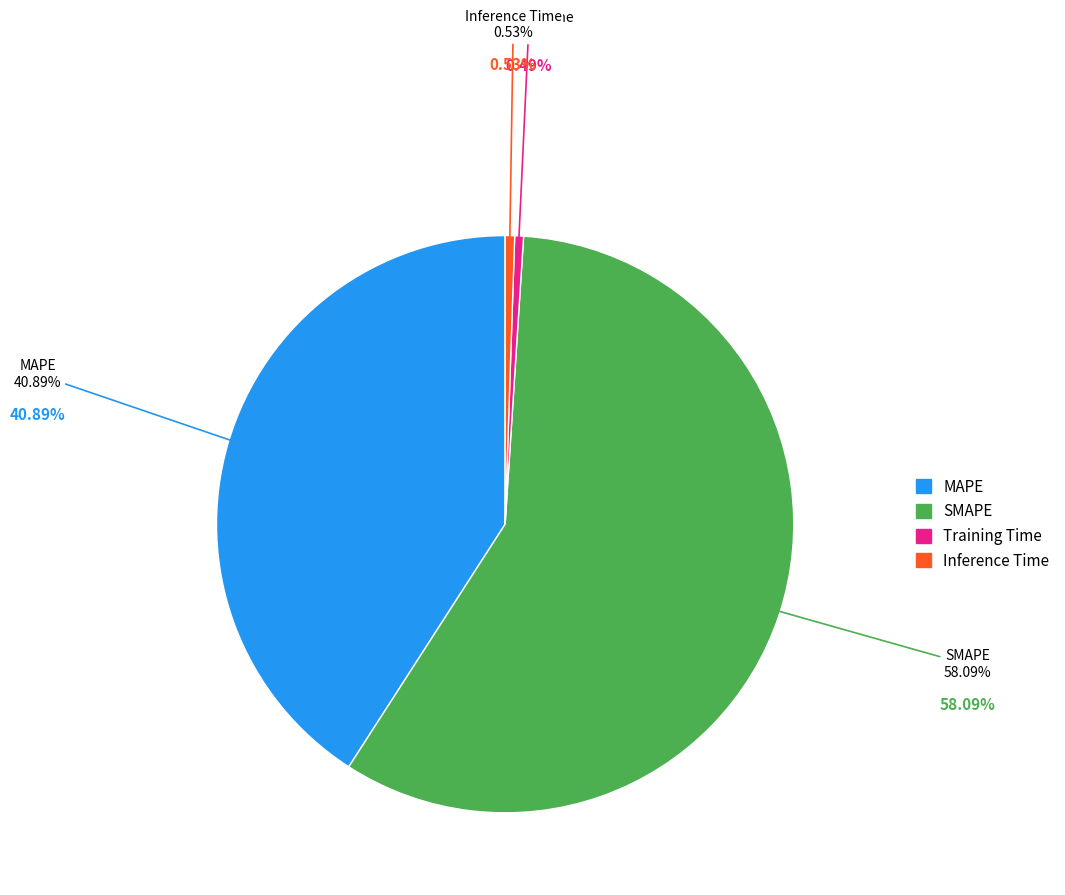

Count the number of slices in the pie.

4